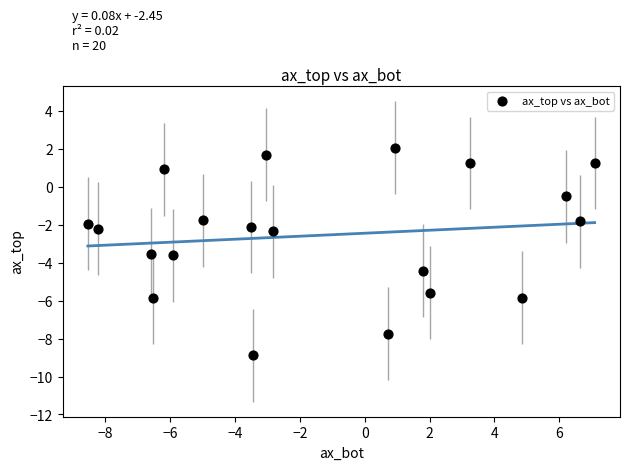

What is the range of Y values (max minus min)?

10.9